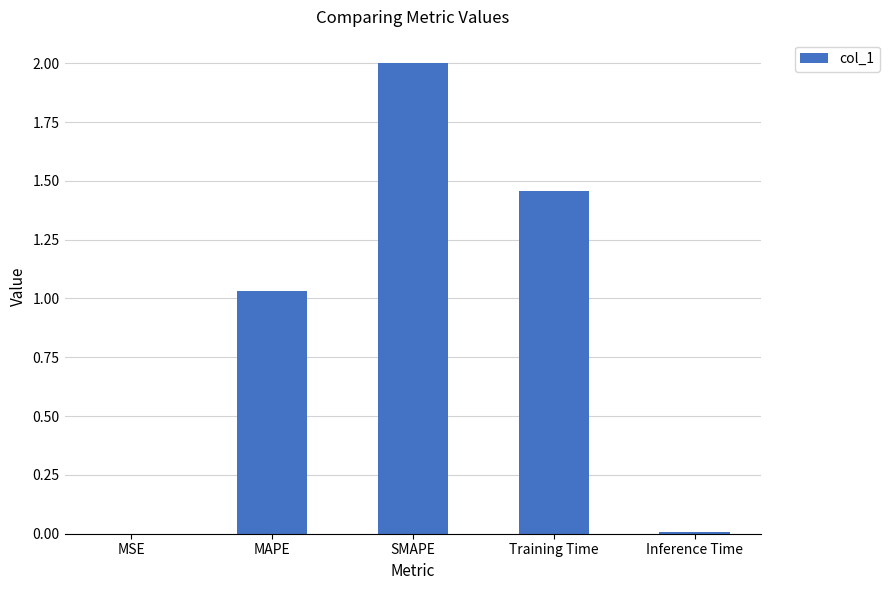

What is the greatest value displayed?

2.0